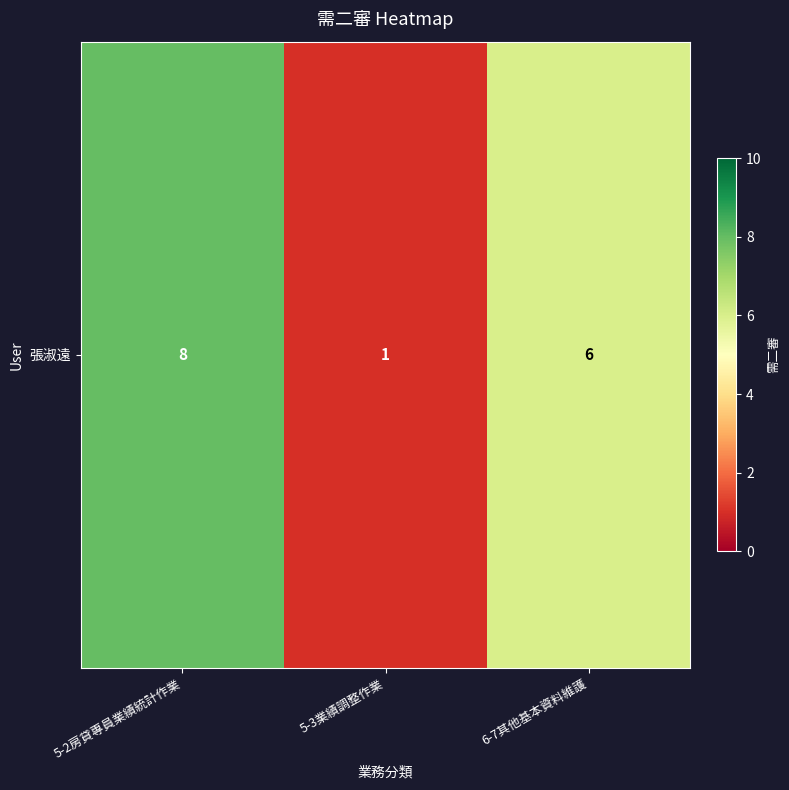

What is the average value?

5